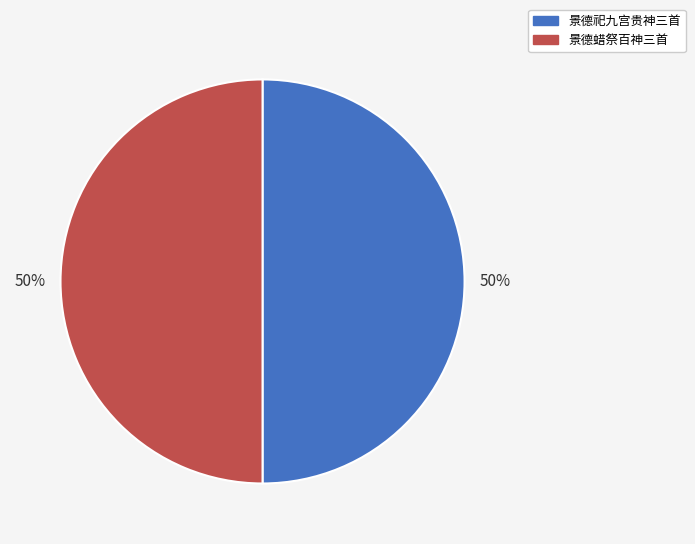

To the nearest percent, what is the average slice percentage?

50%